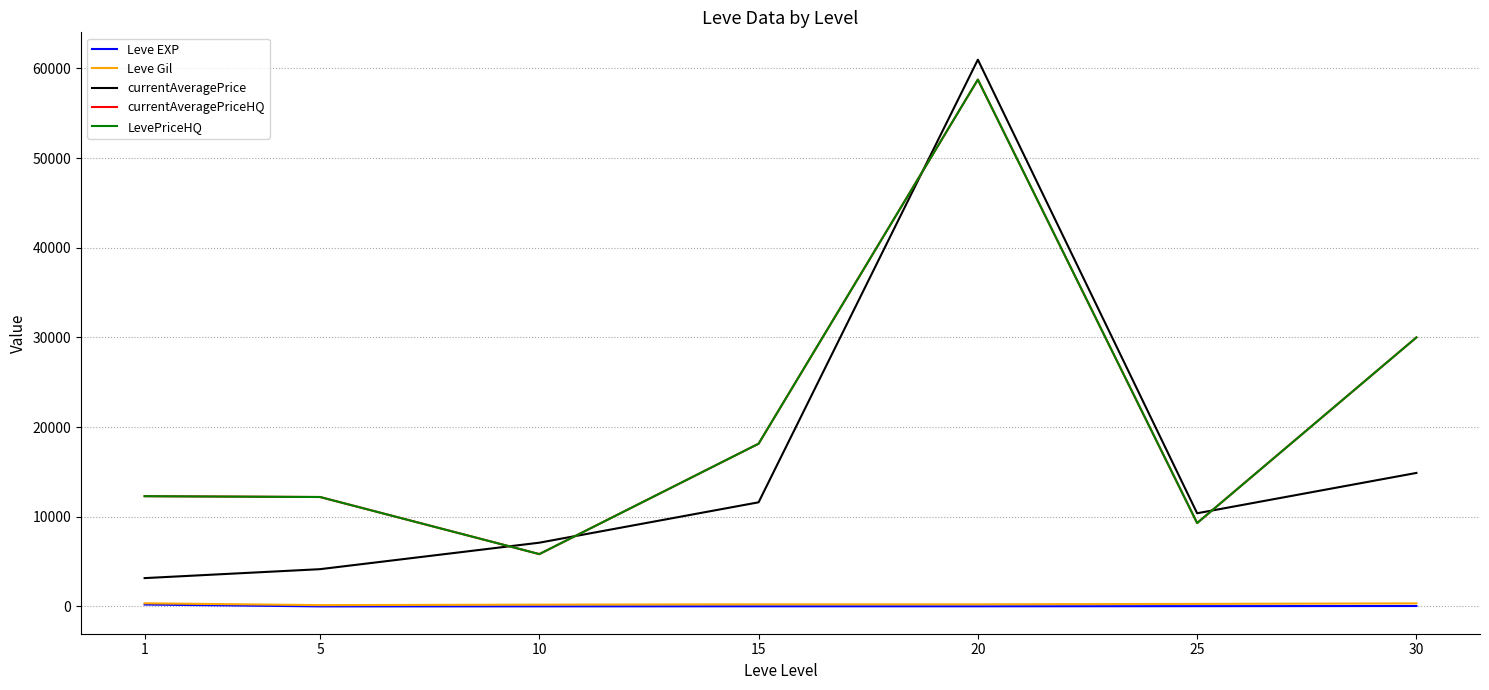

At which category is the sum across all series the highest?

20